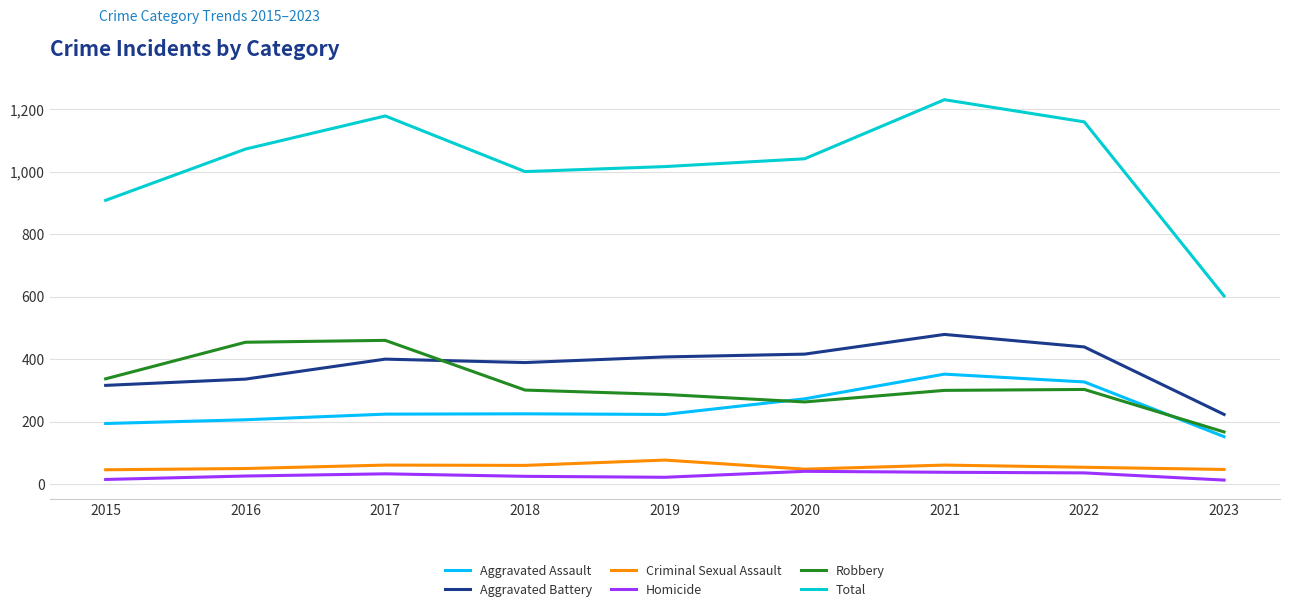

True or false: Criminal Sexual Assault and Aggravated Assault cross at least once.

False